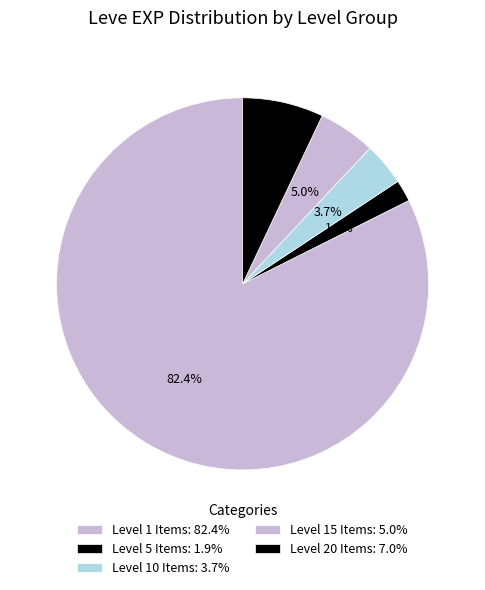

How many slices are in this pie chart?

5